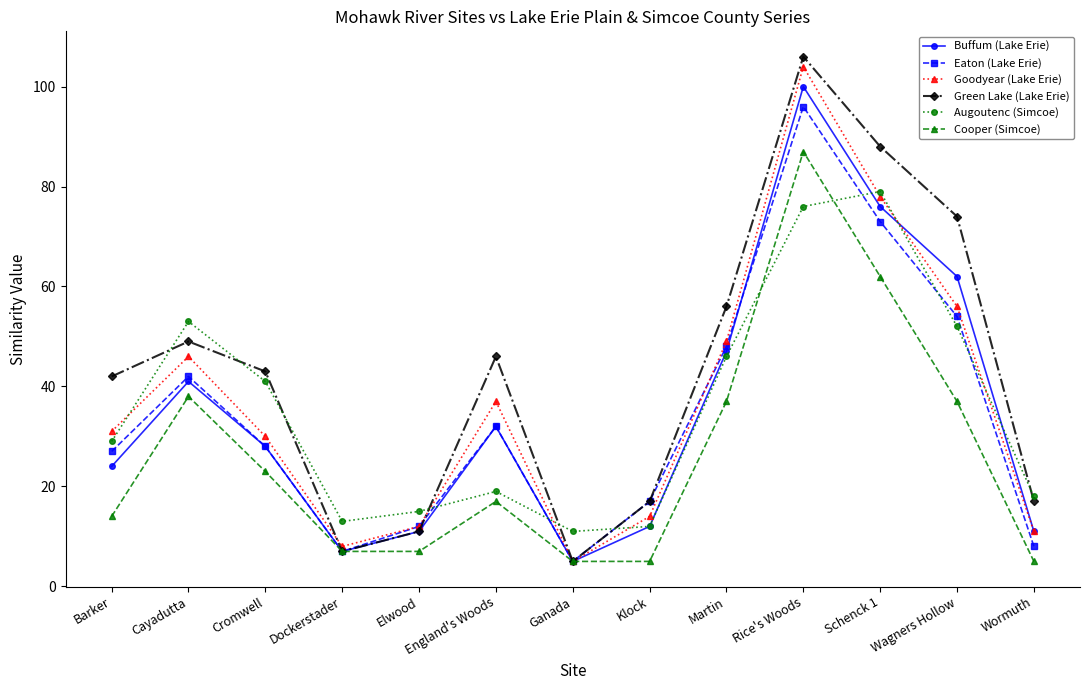

True or false: Cooper (Simcoe) and Augoutenc (Simcoe) cross at least once.

True